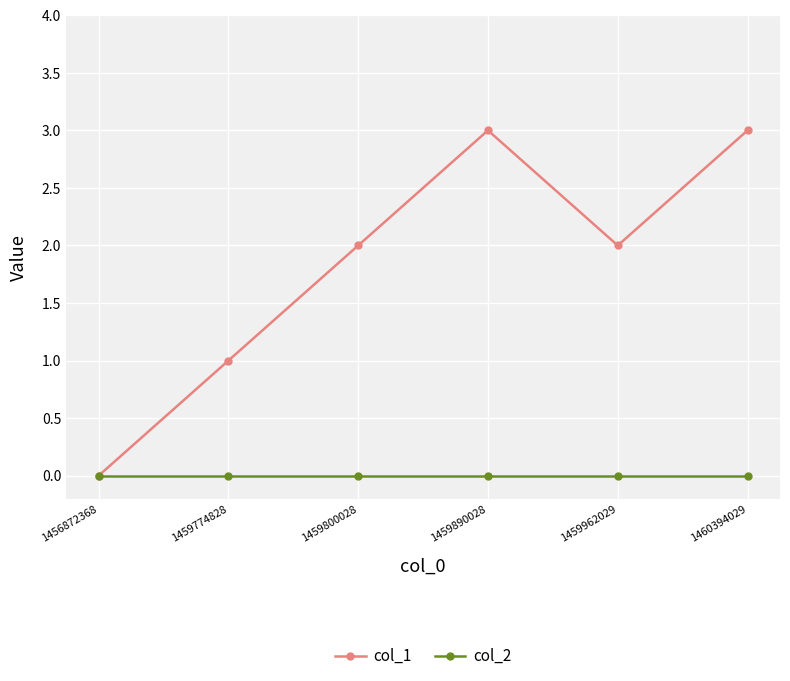

Reading left to right, extract all data points from this chart.

col_1: 0	1	2	3	2	3
col_2: 0	0	0	0	0	0